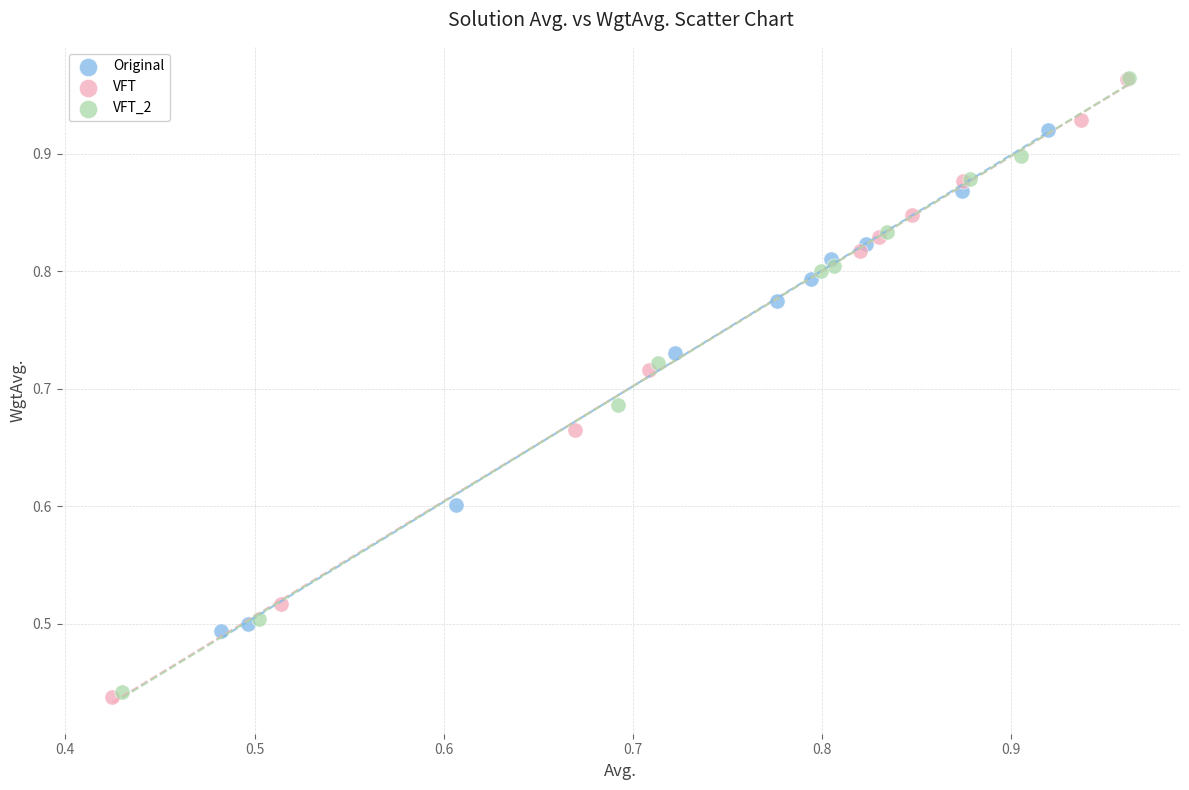

What are all the series names shown in the legend?

Original, VFT, VFT_2